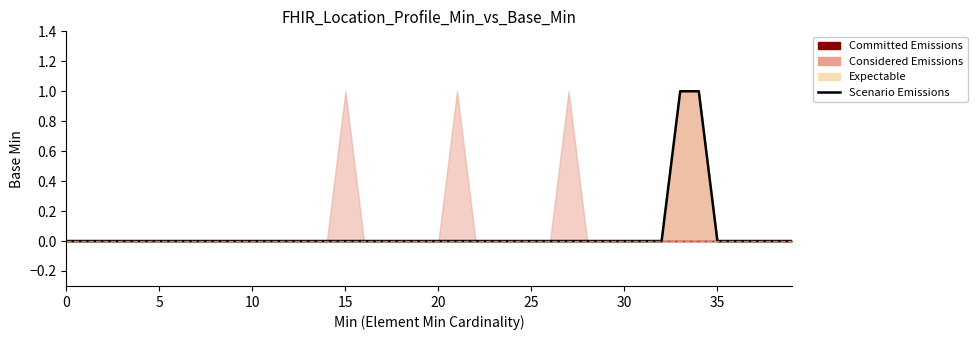

True or false: the data has more than 0 interior local peaks.

False